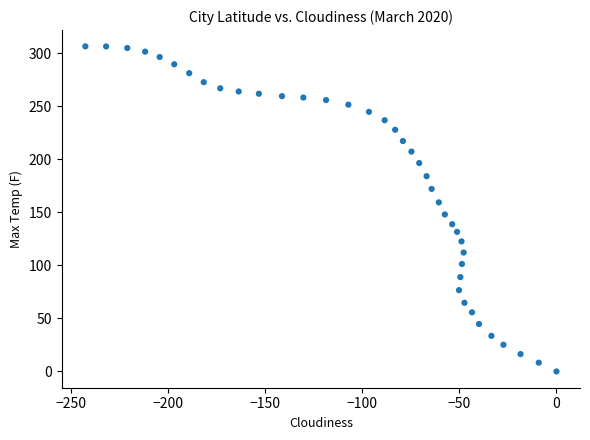

What is the range of Y values (max minus min)?

306.7